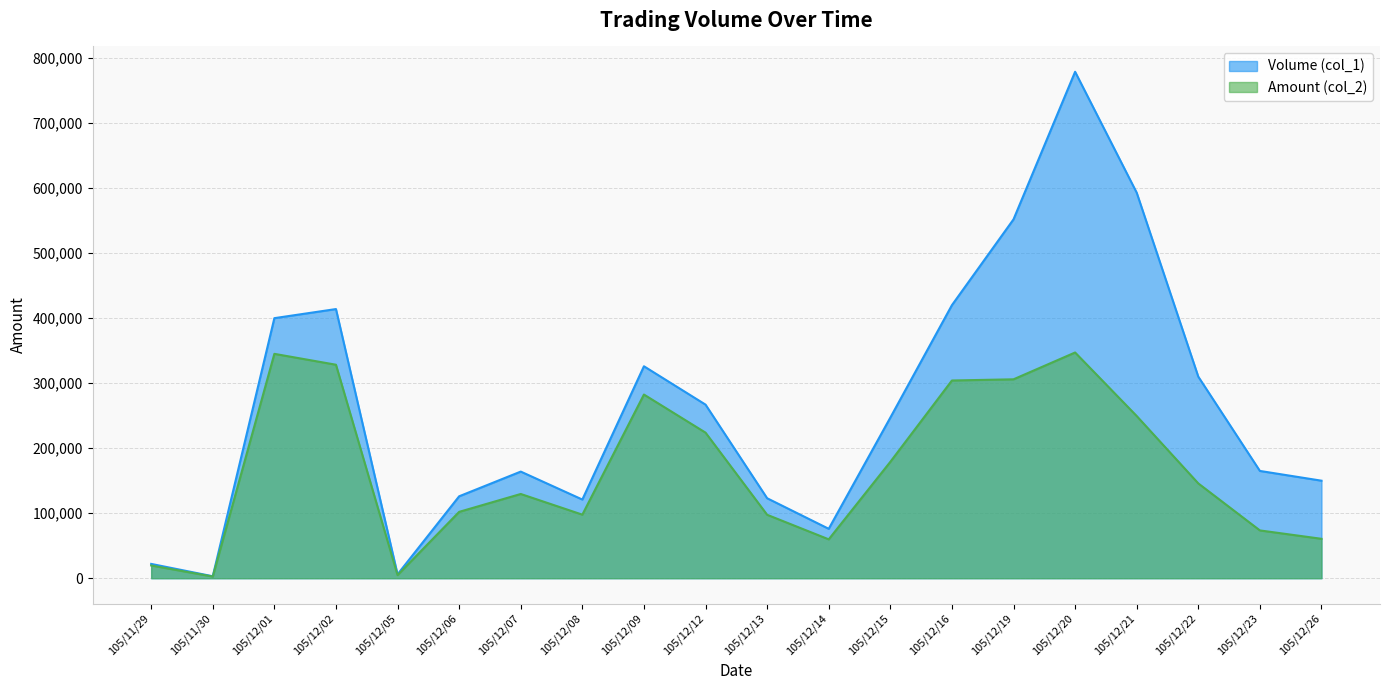

True or false: Amount (col_2) has more than 2 interior local peaks.

True